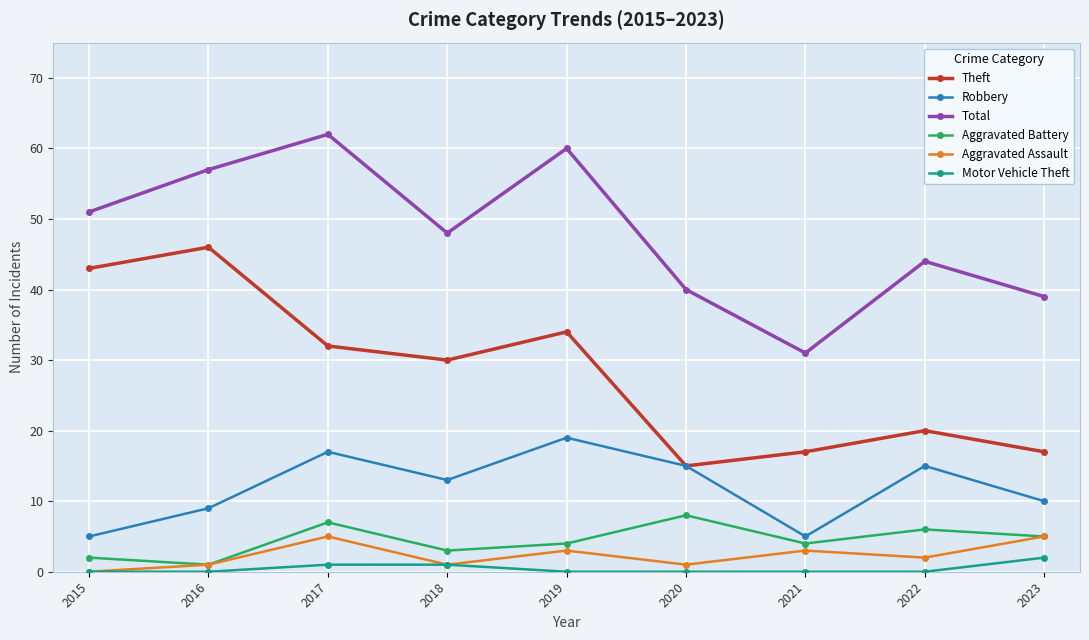

True or false: Motor Vehicle Theft has a value of 1 at 2017.

True